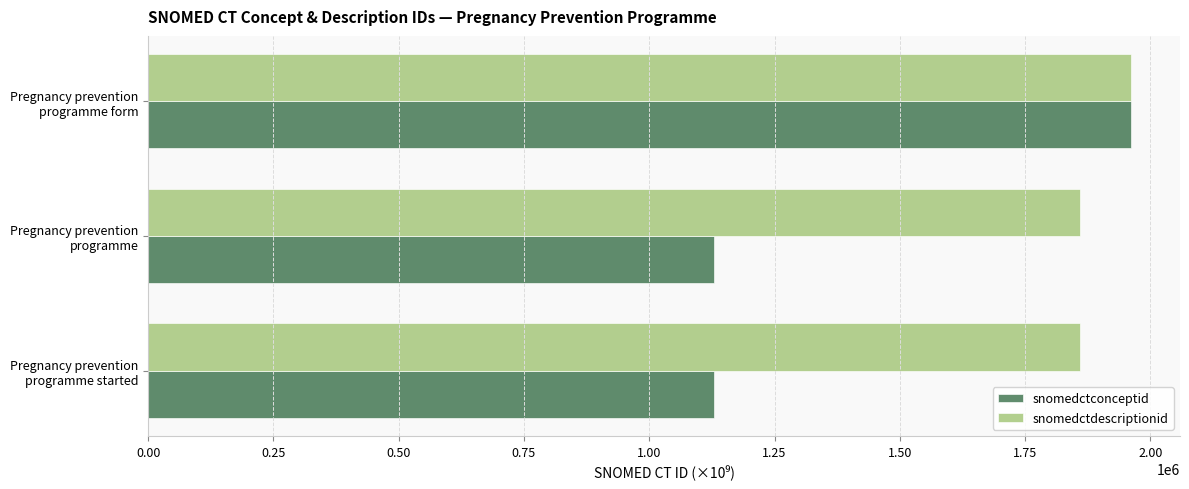

Which series has the largest range (max minus min)?

snomedctconceptid